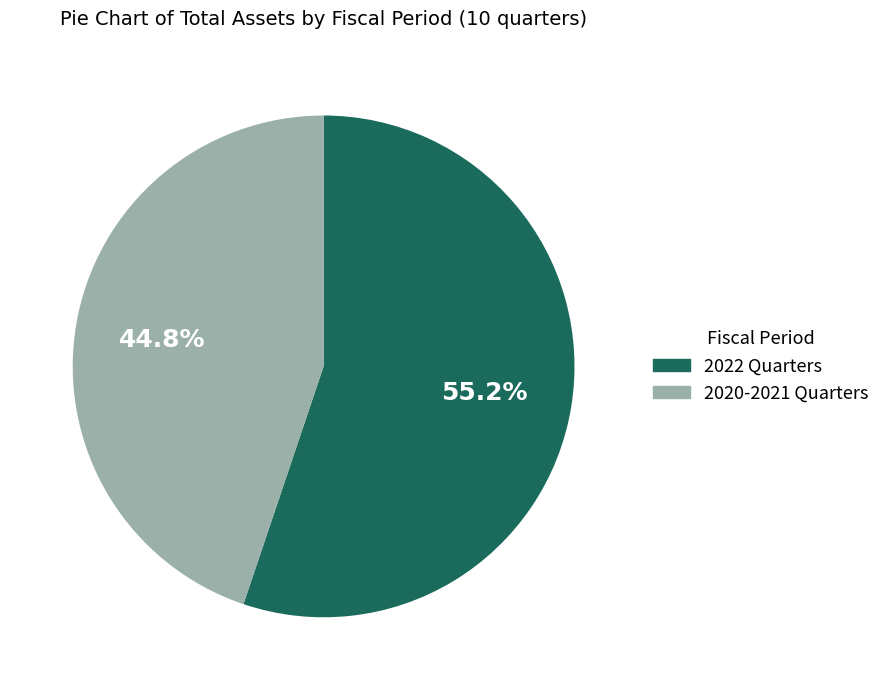

Is there any slice that represents more than half of the pie?

Yes